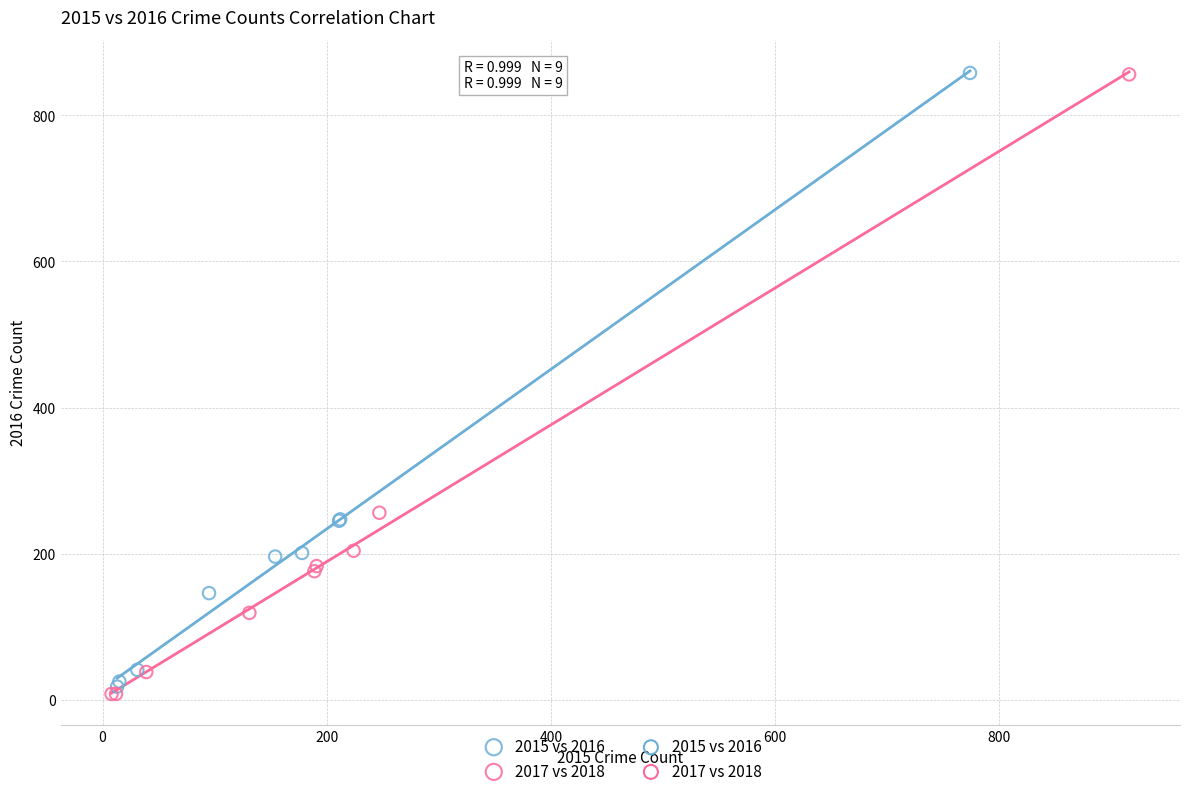

Which series has the widest spread of Y values?

2017 vs 2018